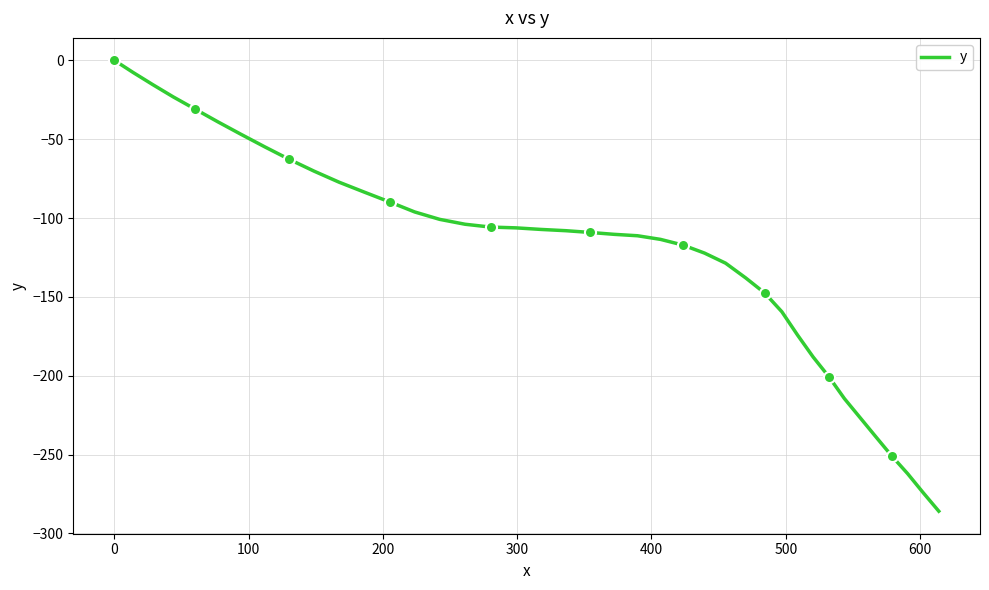

How many data points are less than -108?

20